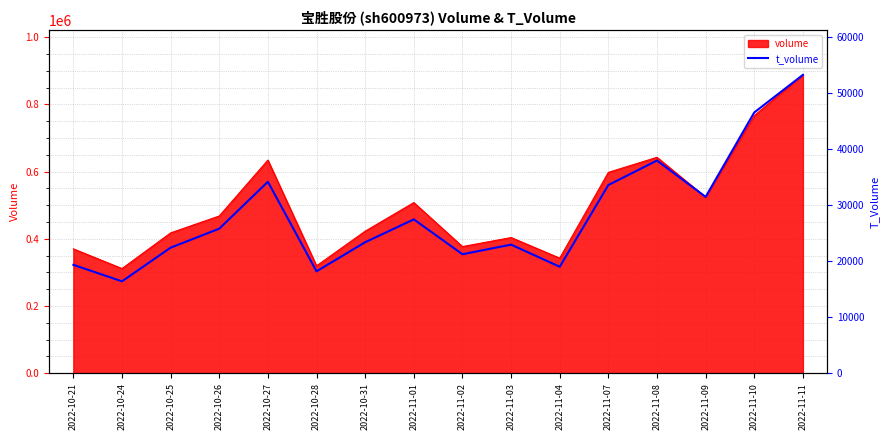

What is the sum of all values?

453228